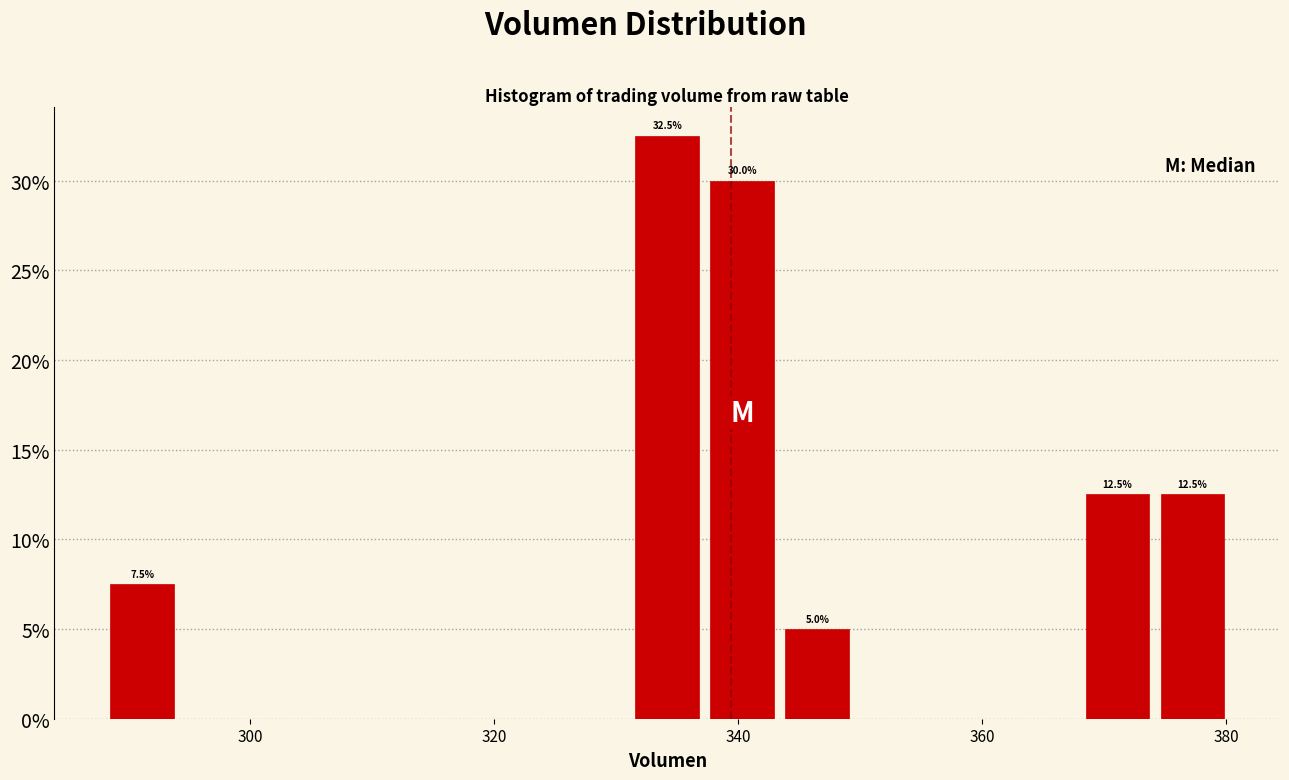

Read against the x-axis, roughly where is the centre of the tallest bar?

334